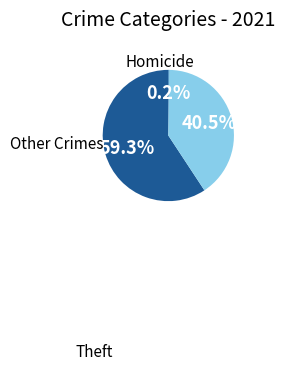

Does any single category account for the majority?

Yes